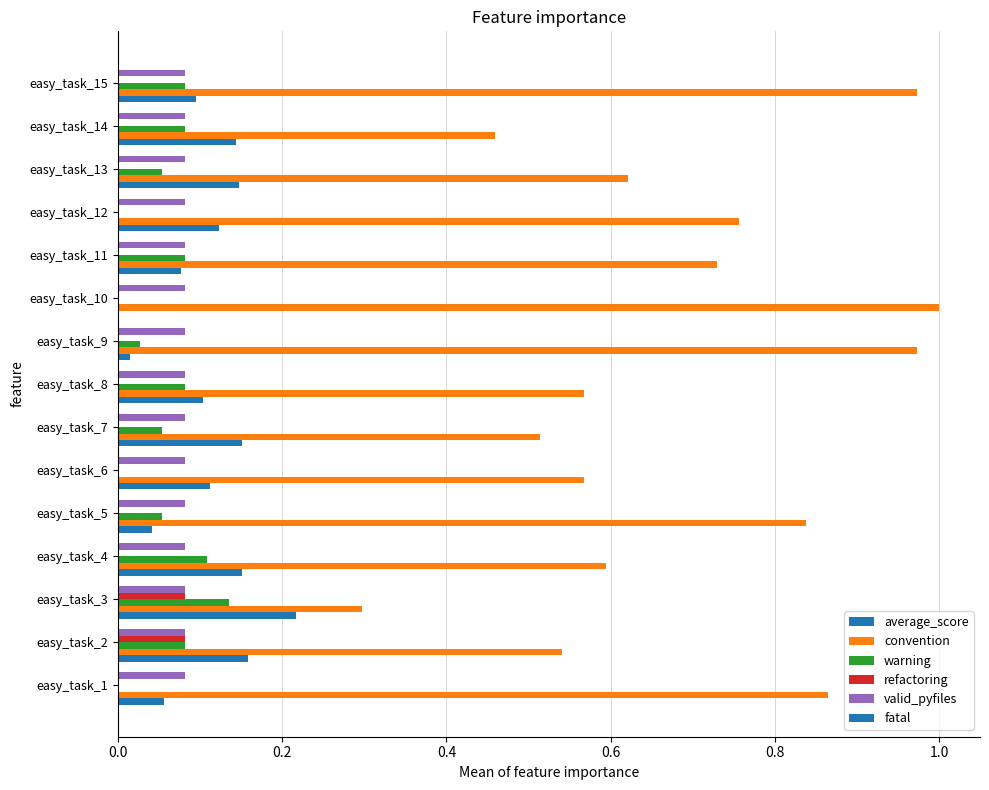

Count the number of data series in this chart.

5